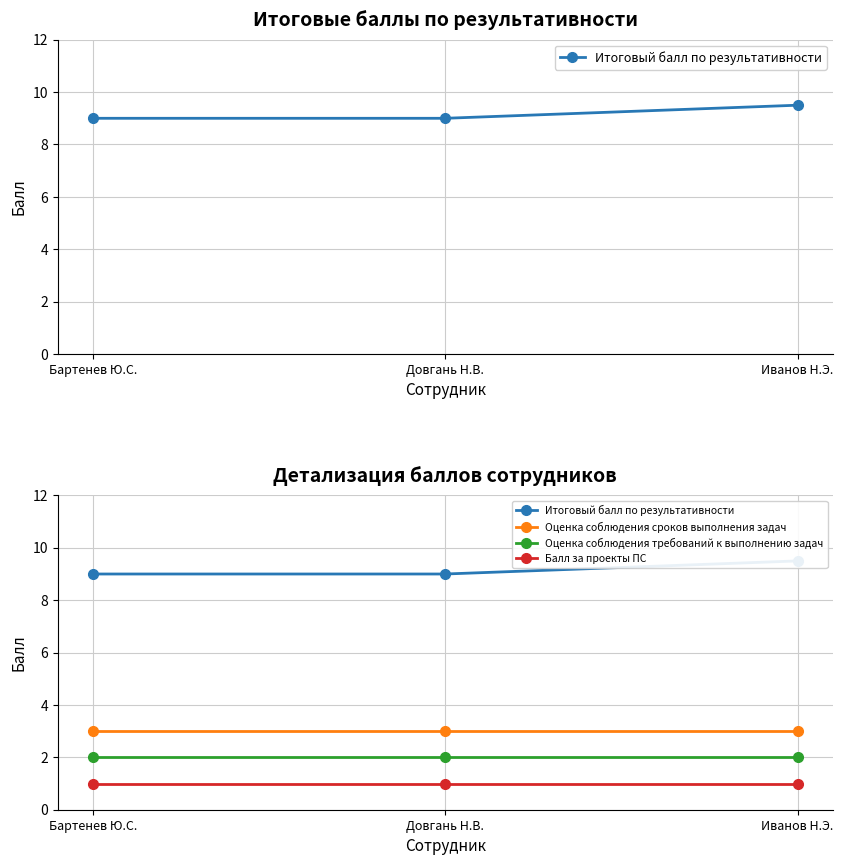

What is the label of the 2nd point from the left?

Довгань Н.В.